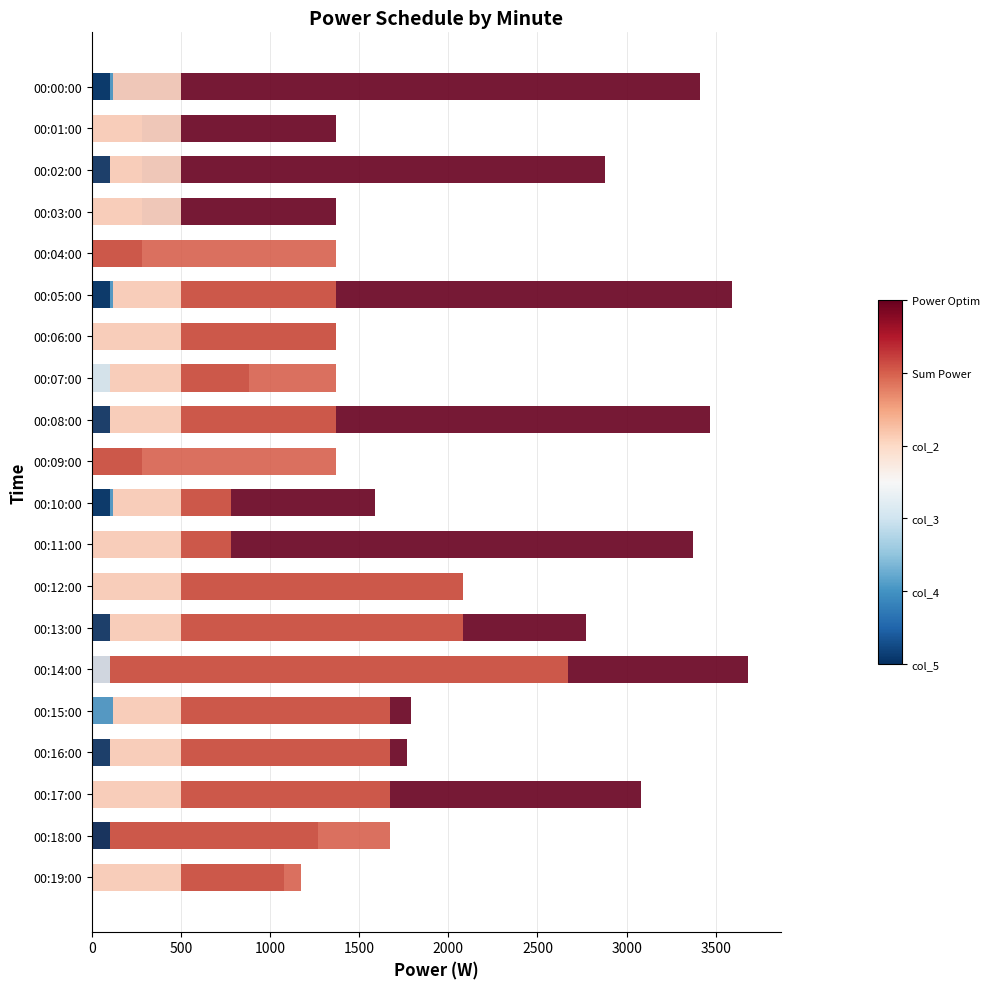

What is the approximate value of Sum Power at 00:09:00, to the nearest 50?

1350